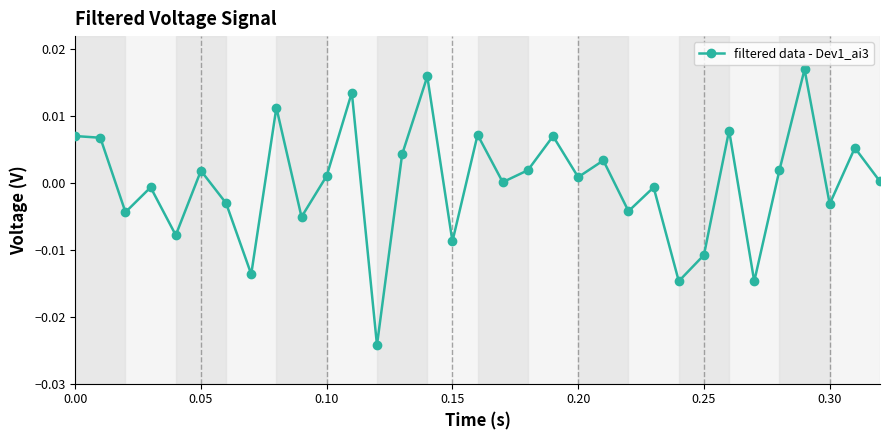

How many points are lower than both their immediate neighbors (excluding endpoints)?

12